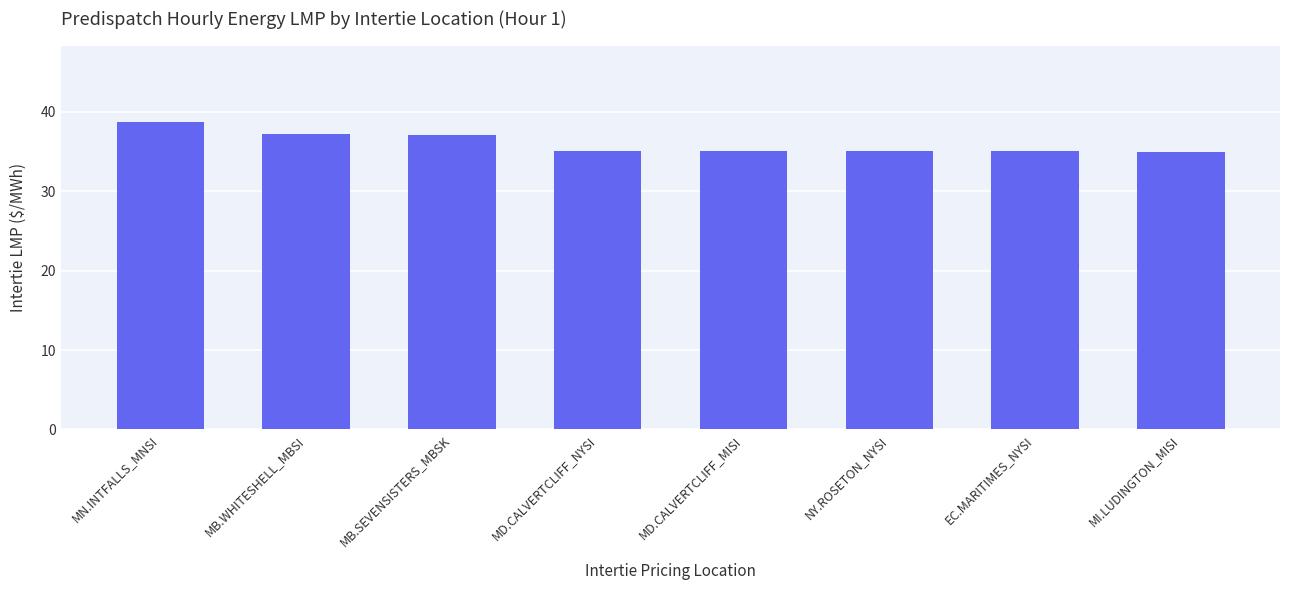

What is the label of the 3rd bar from the right?

NY.ROSETON_NYSI